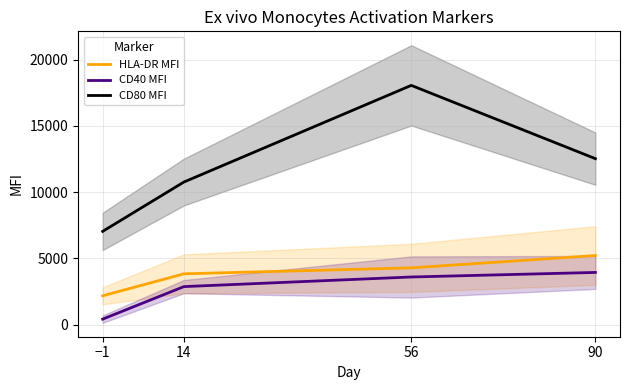

What is the minimum value shown in the chart?

417.3